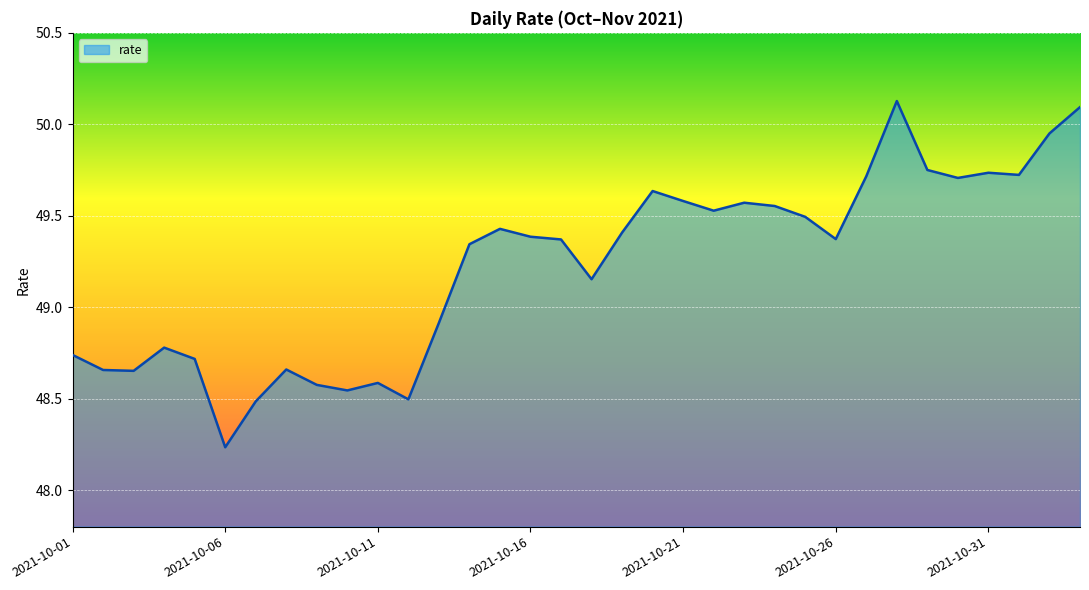

Rank the categories by value from lowest to highest.

2021-10-06, 2021-10-07, 2021-10-12, 2021-10-10, 2021-10-09, 2021-10-11, 2021-10-03, 2021-10-02, 2021-10-08, 2021-10-05, 2021-10-01, 2021-10-04, 2021-10-13, 2021-10-18, 2021-10-14, 2021-10-17, 2021-10-26, 2021-10-16, 2021-10-19, 2021-10-15, 2021-10-25, 2021-10-22, 2021-10-24, 2021-10-23, 2021-10-21, 2021-10-20, 2021-10-30, 2021-10-27, 2021-11-01, 2021-10-31, 2021-10-29, 2021-11-02, 2021-11-03, 2021-10-28